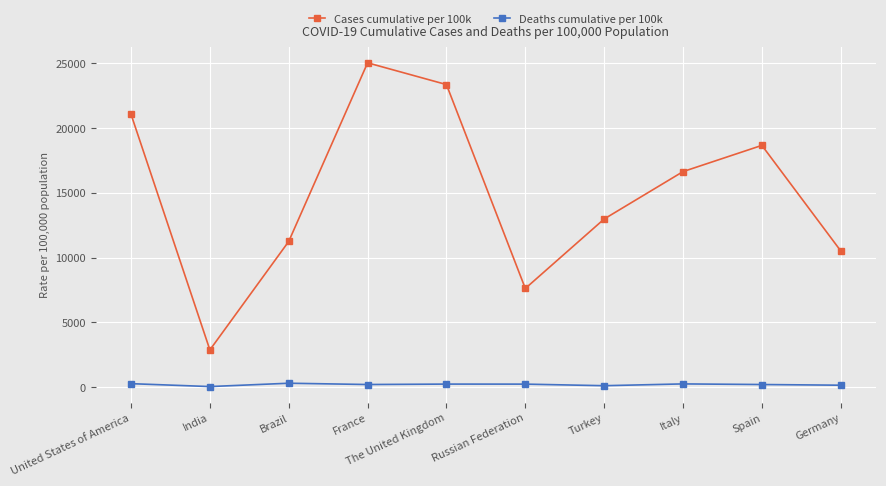

Which label corresponds to the largest value in the chart?

France